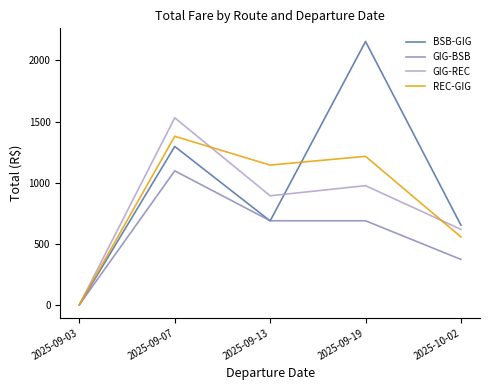

What is the highest value of the GIG-BSB series?

1096.4